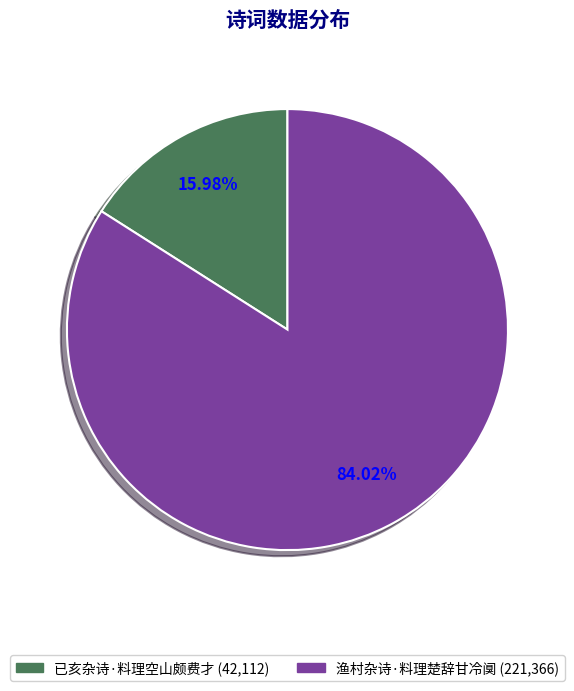

Which category has the biggest portion of the pie?

渔村杂诗·料理楚辞甘冷阒